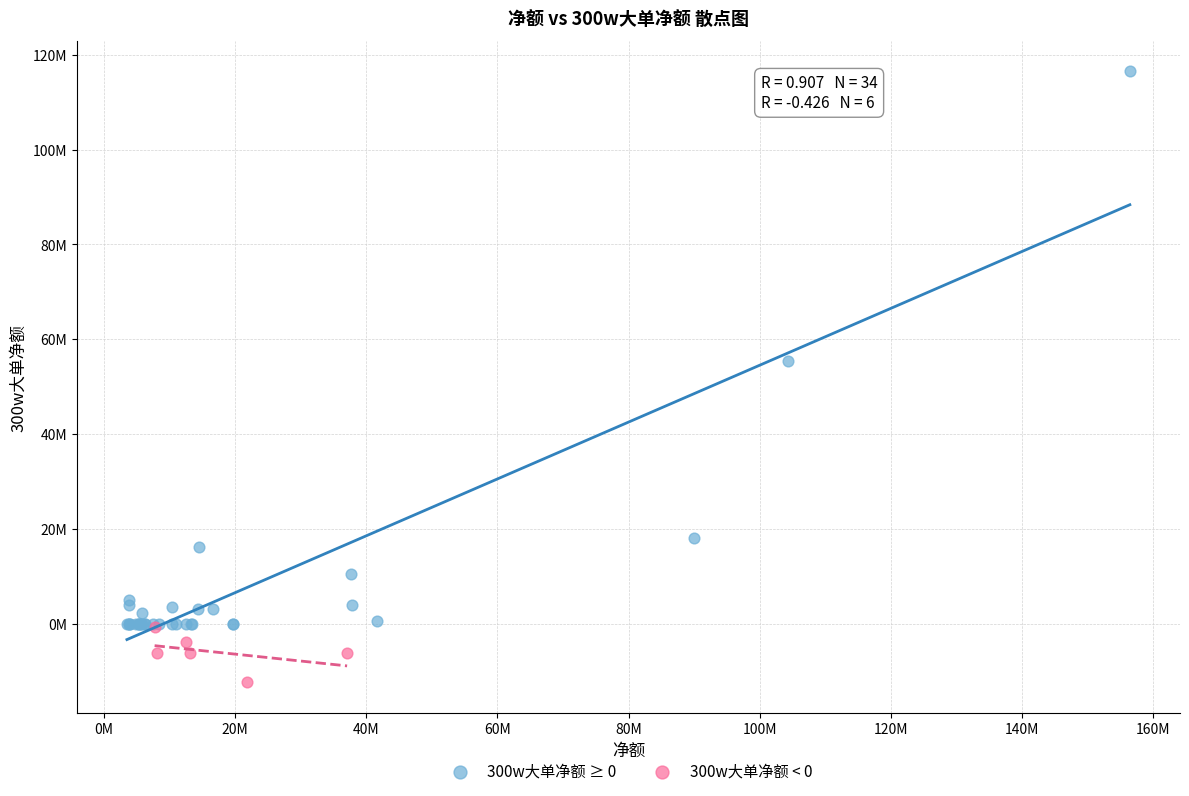

Which series contains the lowest Y value?

300w大单净额 < 0